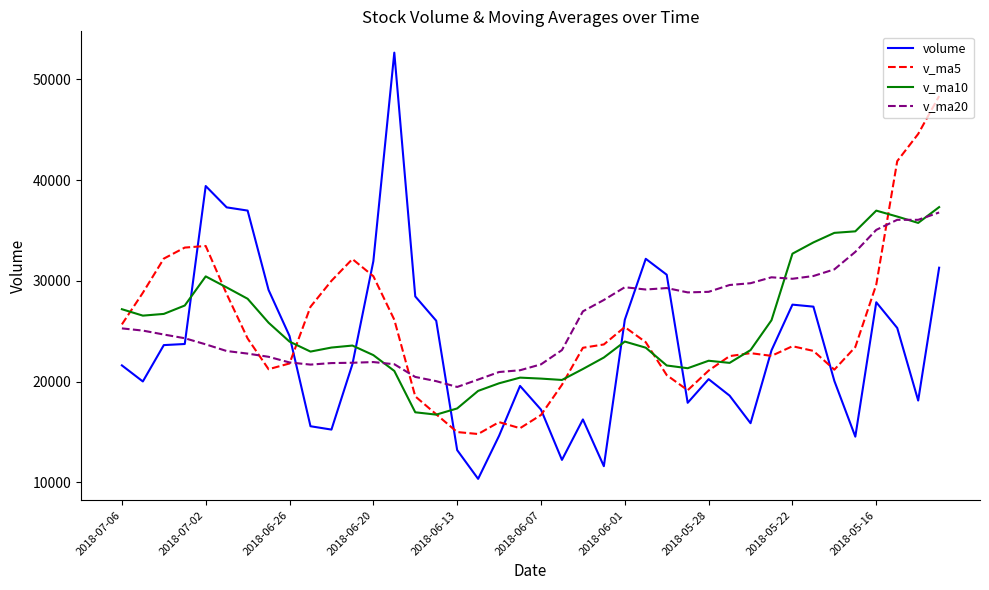

What is the minimum value for v_ma20?

19460.5